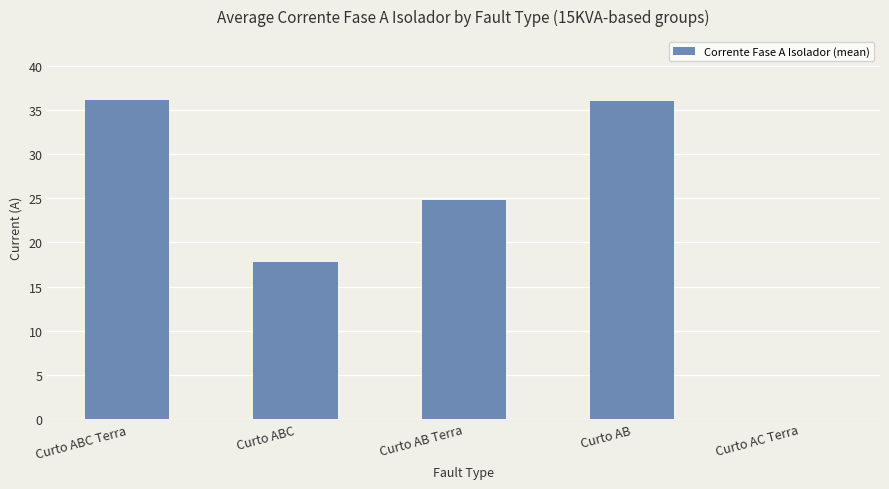

What is the greatest value displayed?

36.2